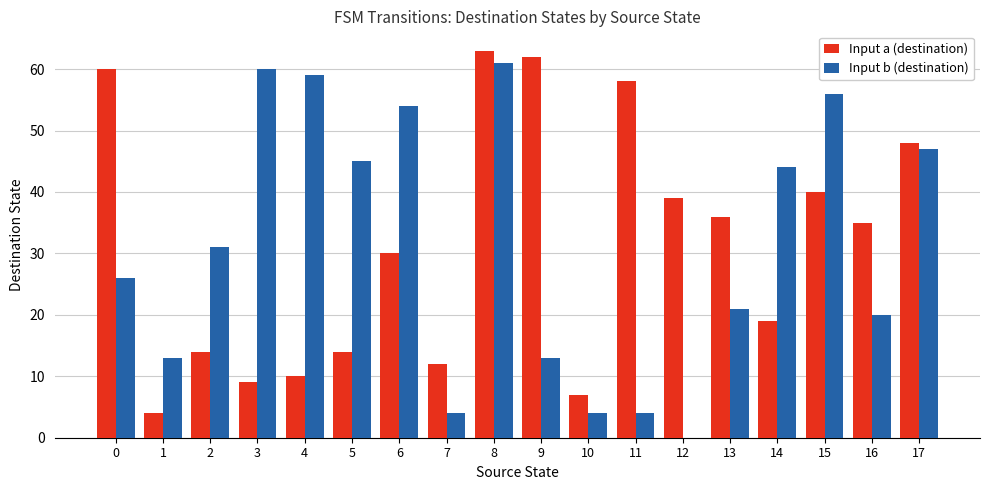

What is the sum of all Input b (destination) values?

562